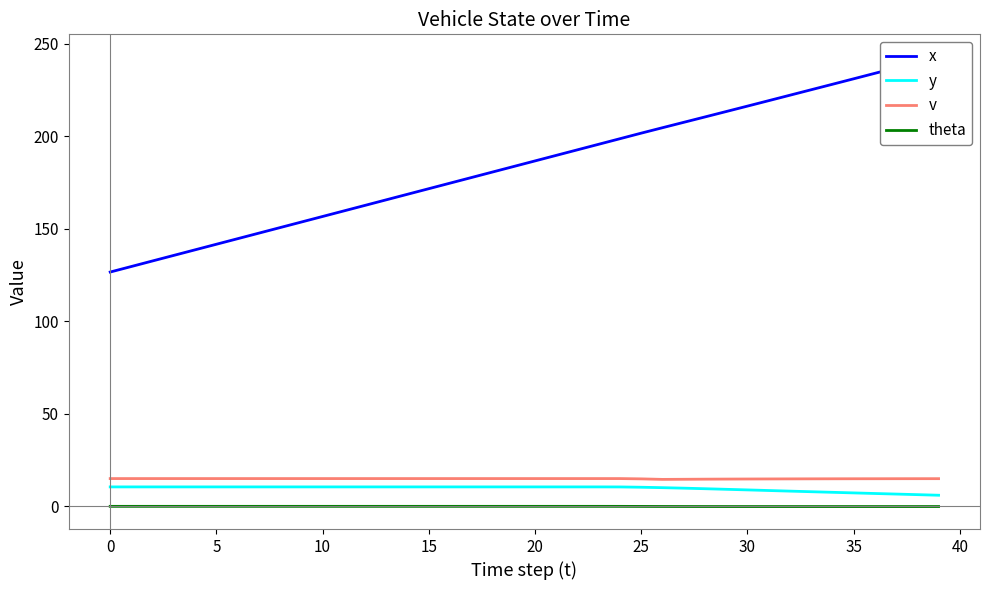

Which has a higher value, 19 or 21?

21